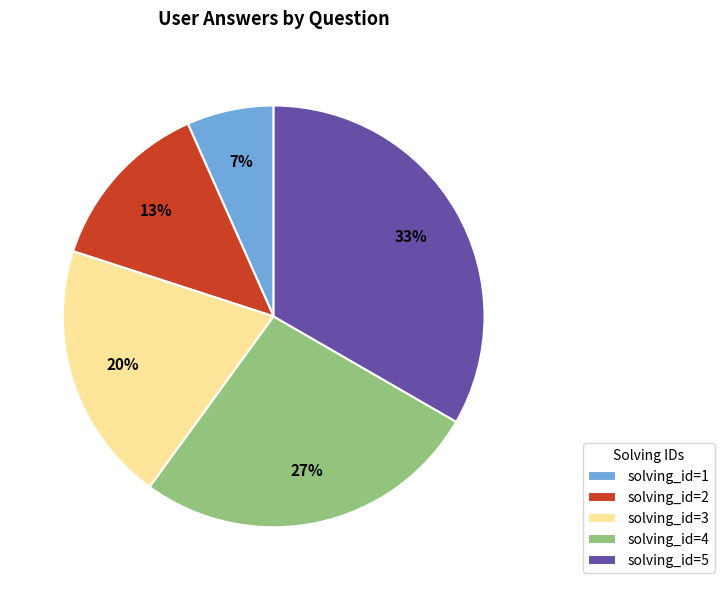

To the nearest percent, what percentage of the pie is solving_id=4?

27%